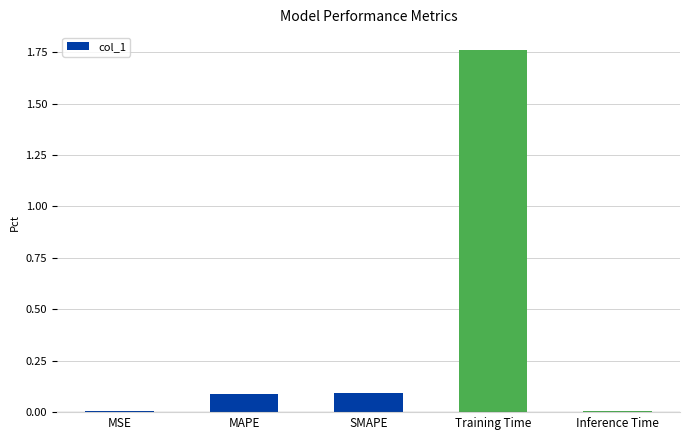

Which has a higher value, Training Time or MSE?

Training Time